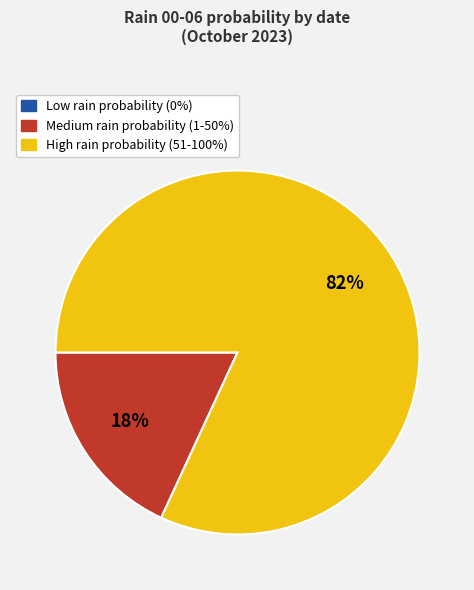

Is there a majority slice in this chart?

Yes